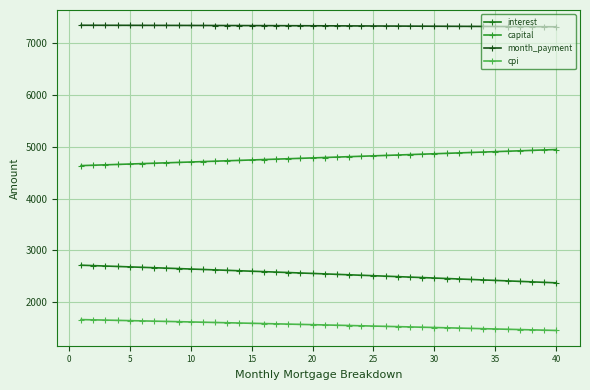

What is the average value of the interest series?

2547.0